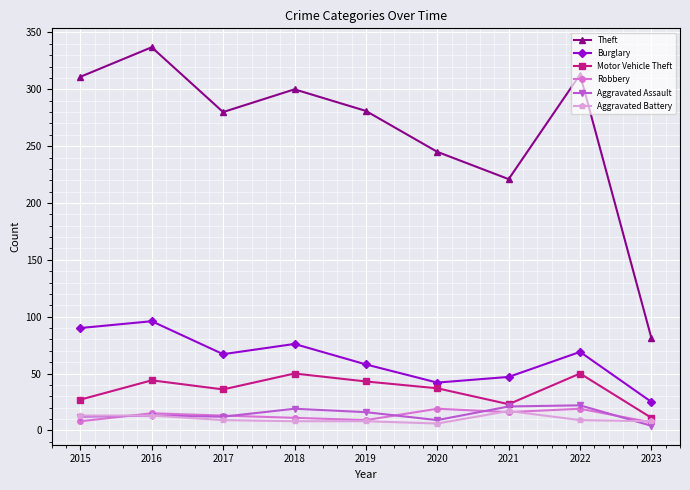

What is the value of the Theft point at the 9th from the left?

81